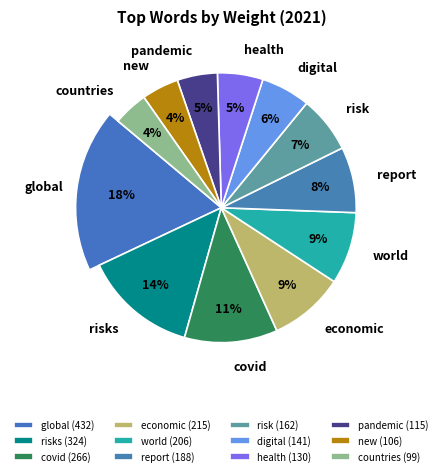

The economic slice represents 9% of the pie. True or false?

True